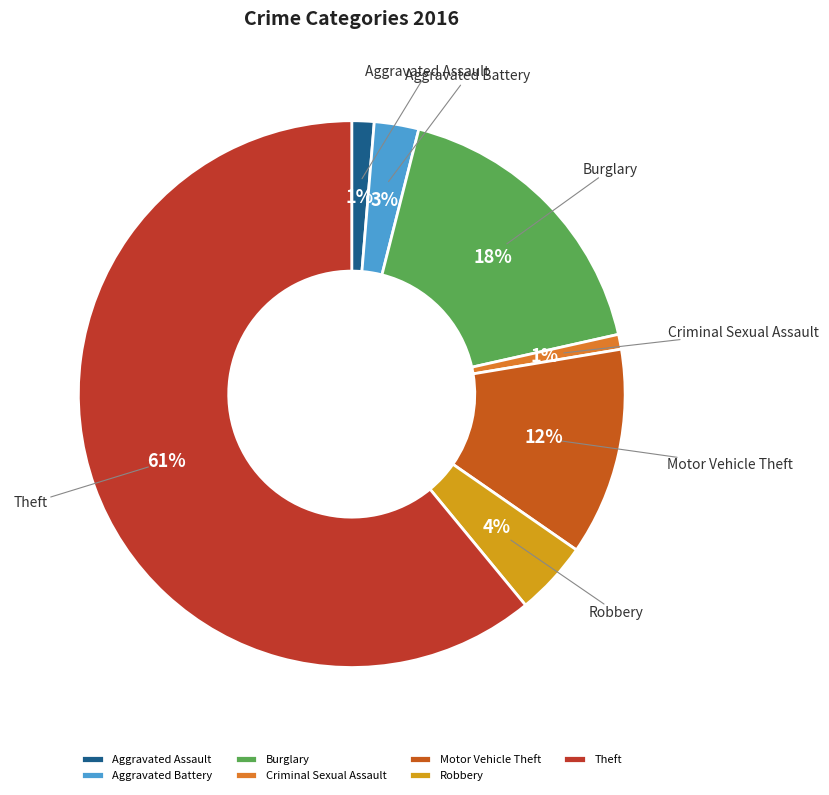

To the nearest percent, what is the difference between the largest and smallest slice percentages?

60%